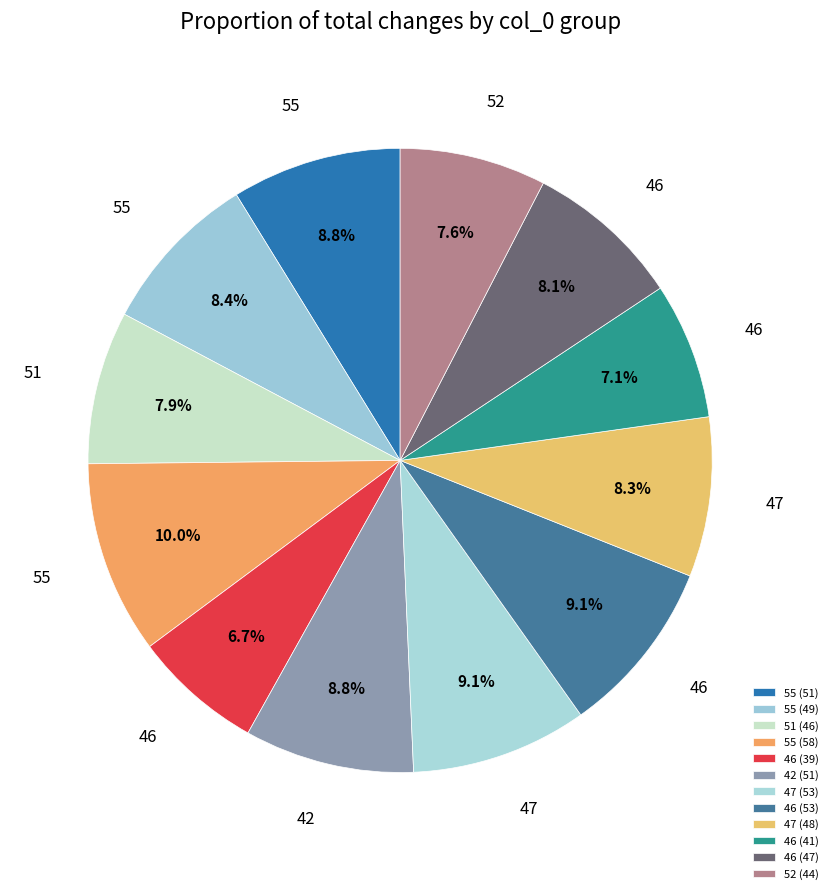

How many slices are in this pie chart?

12